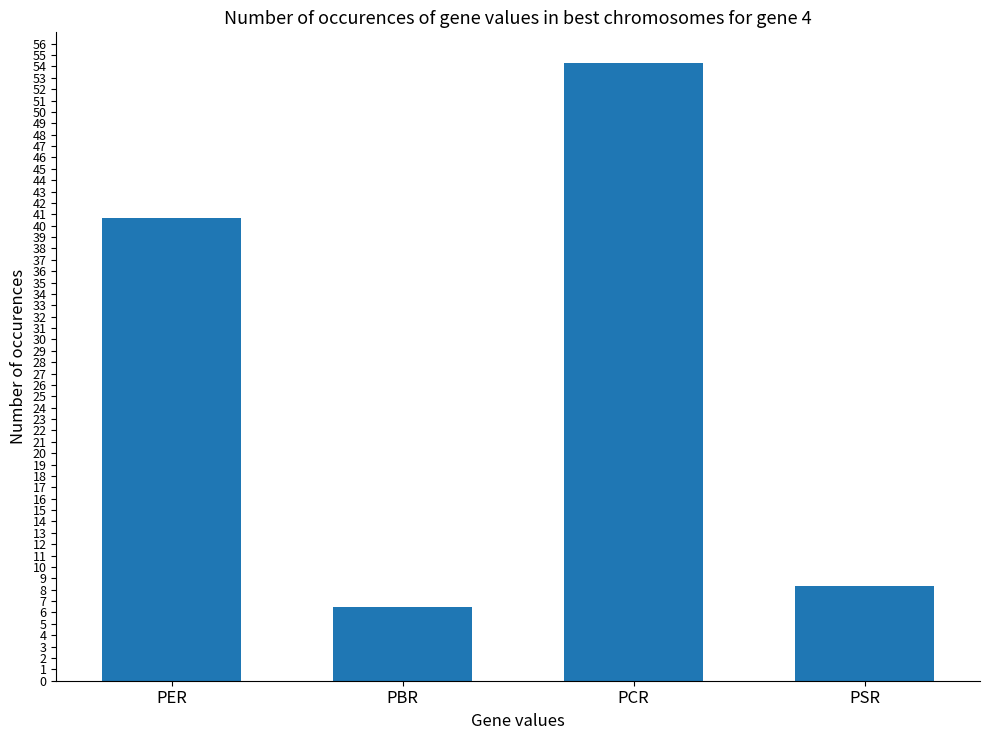

What is the difference between the maximum and minimum values?

47.8